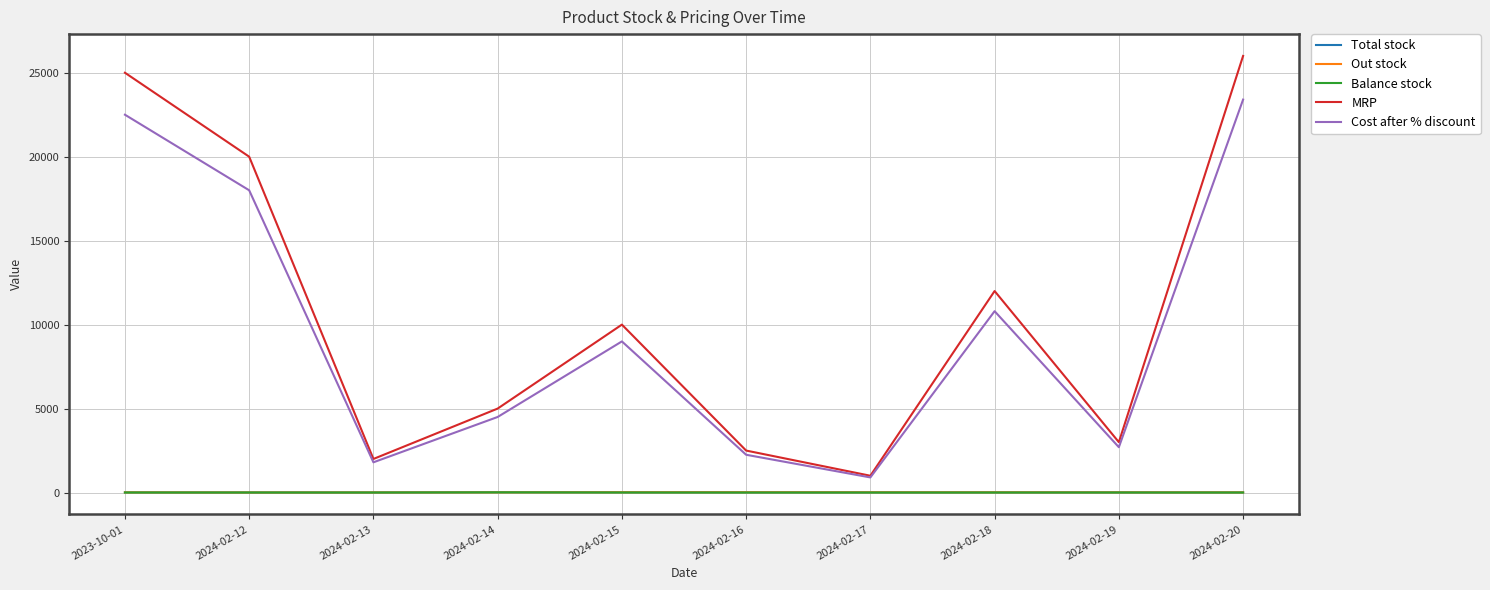

The Out stock series shows 8 at 2023-10-01. True or false?

True